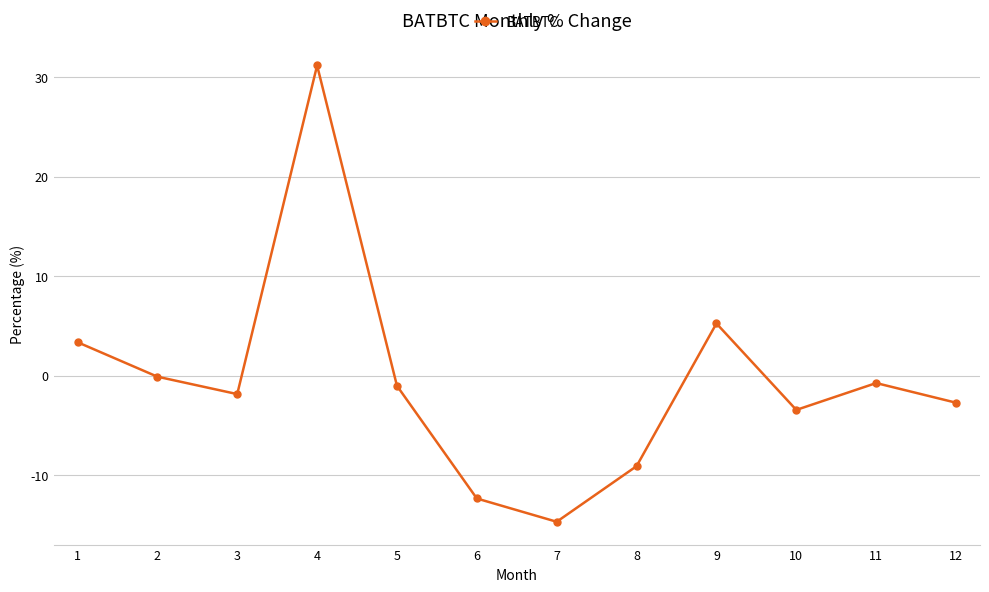

What is the maximum value shown in the chart?

31.2